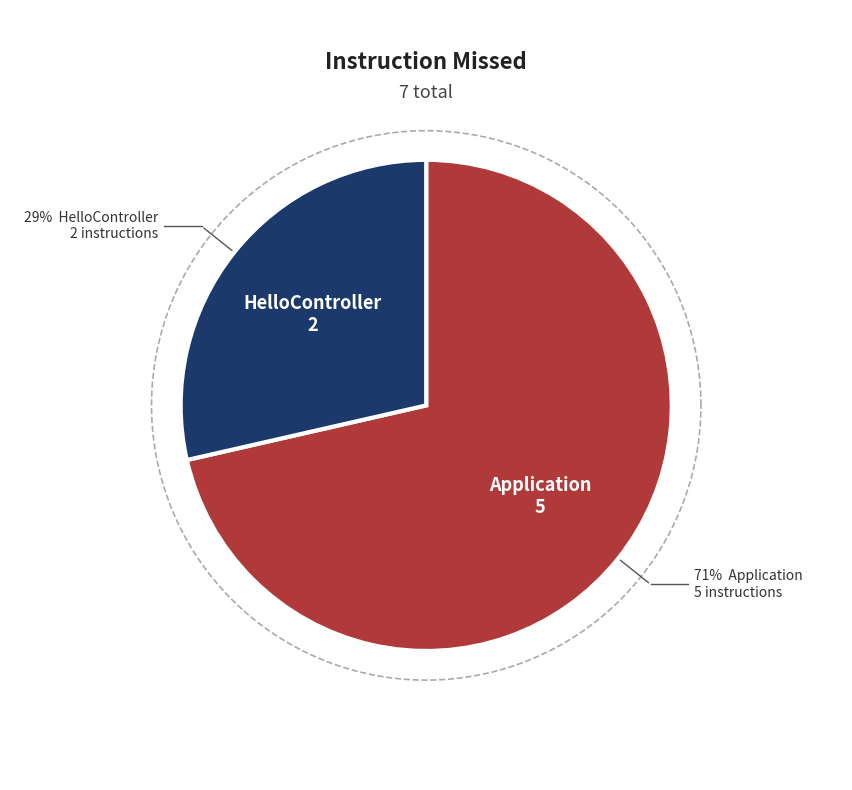

What percentage is NOT represented by HelloController?

71.4%